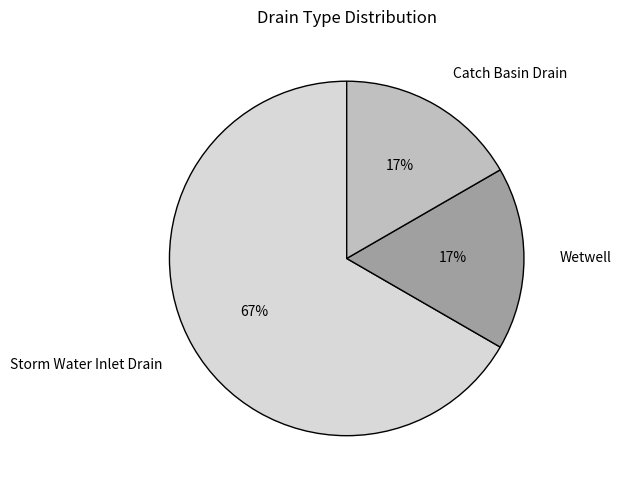

Which category has the biggest portion of the pie?

Storm Water Inlet Drain